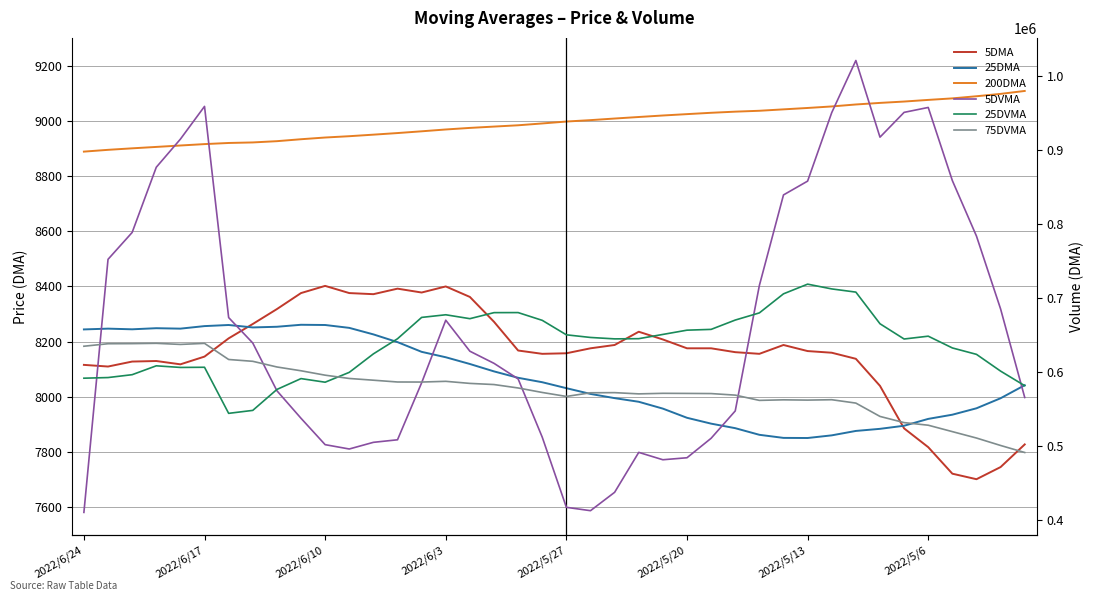

What value does the 25DMA series have at 2022/6/17?

8247.2